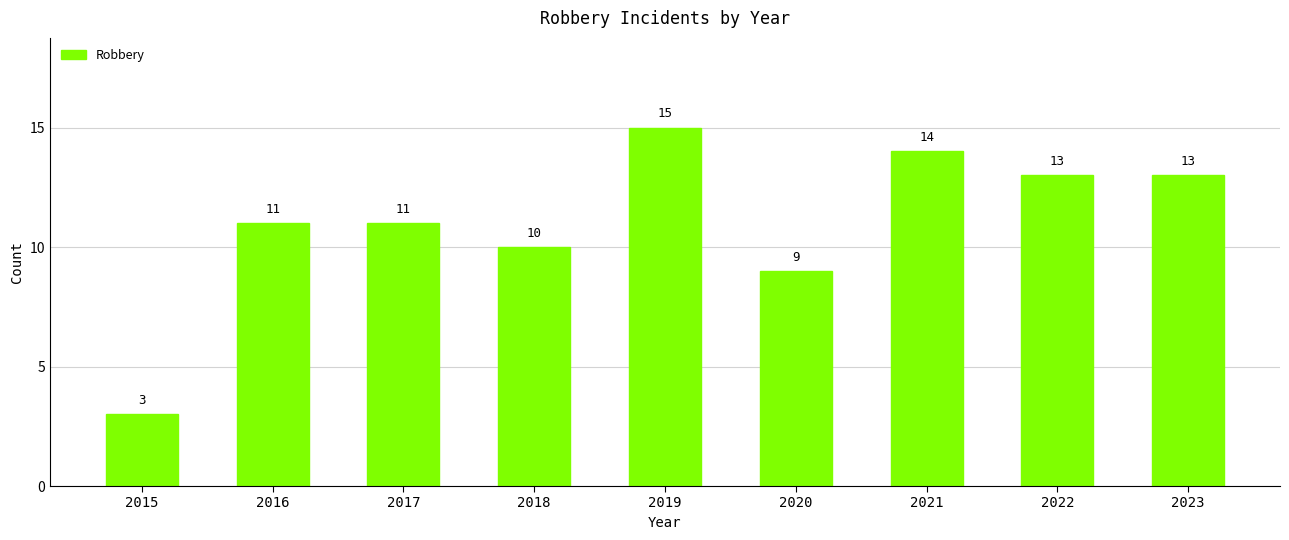

How many bars are there in total?

9